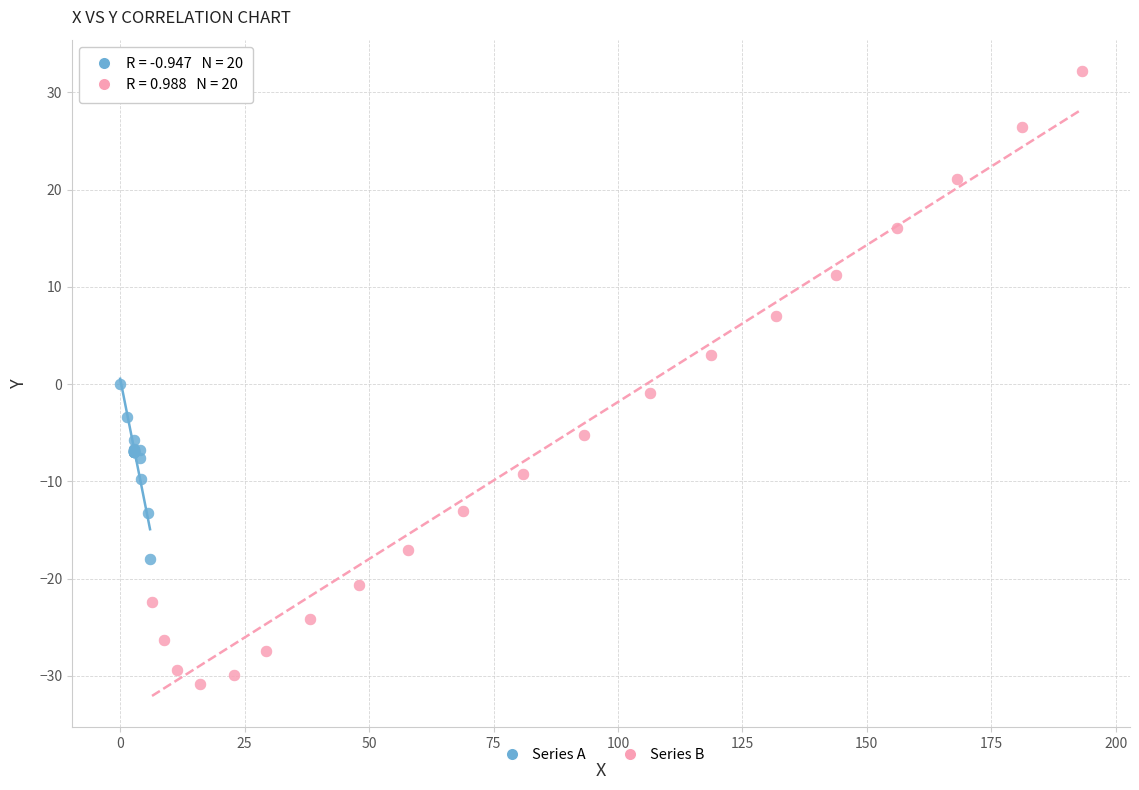

Which series contains the highest Y value?

Series B